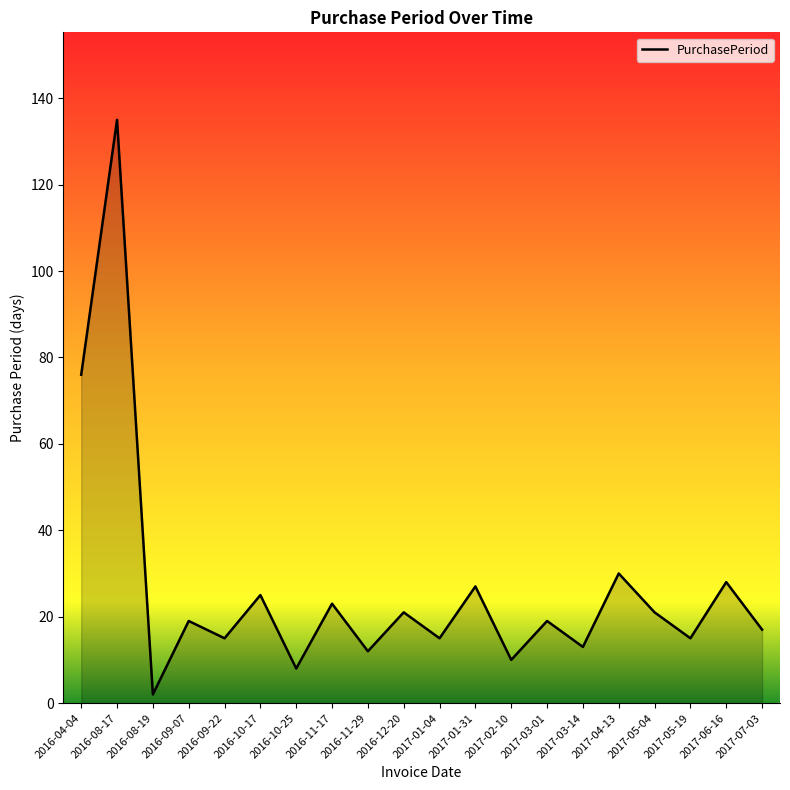

What is the difference between the maximum and minimum values?

133